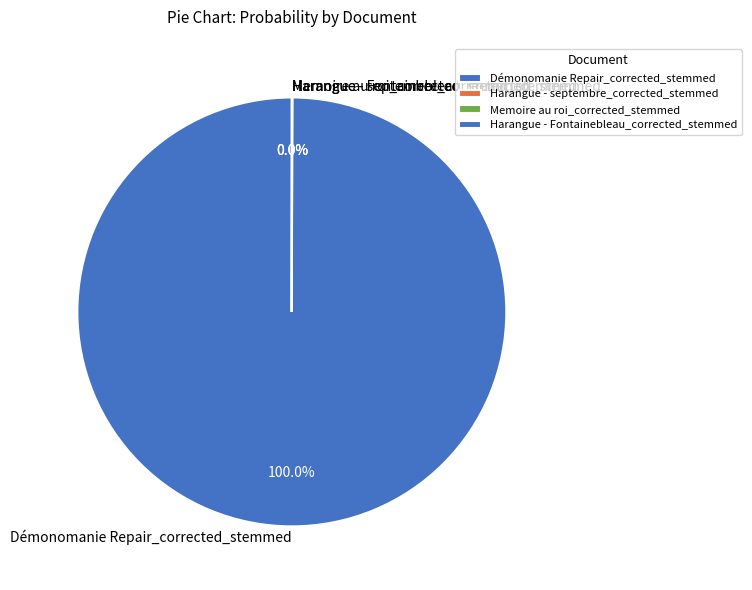

Which slice is the largest?

Démonomanie Repair_corrected_stemmed